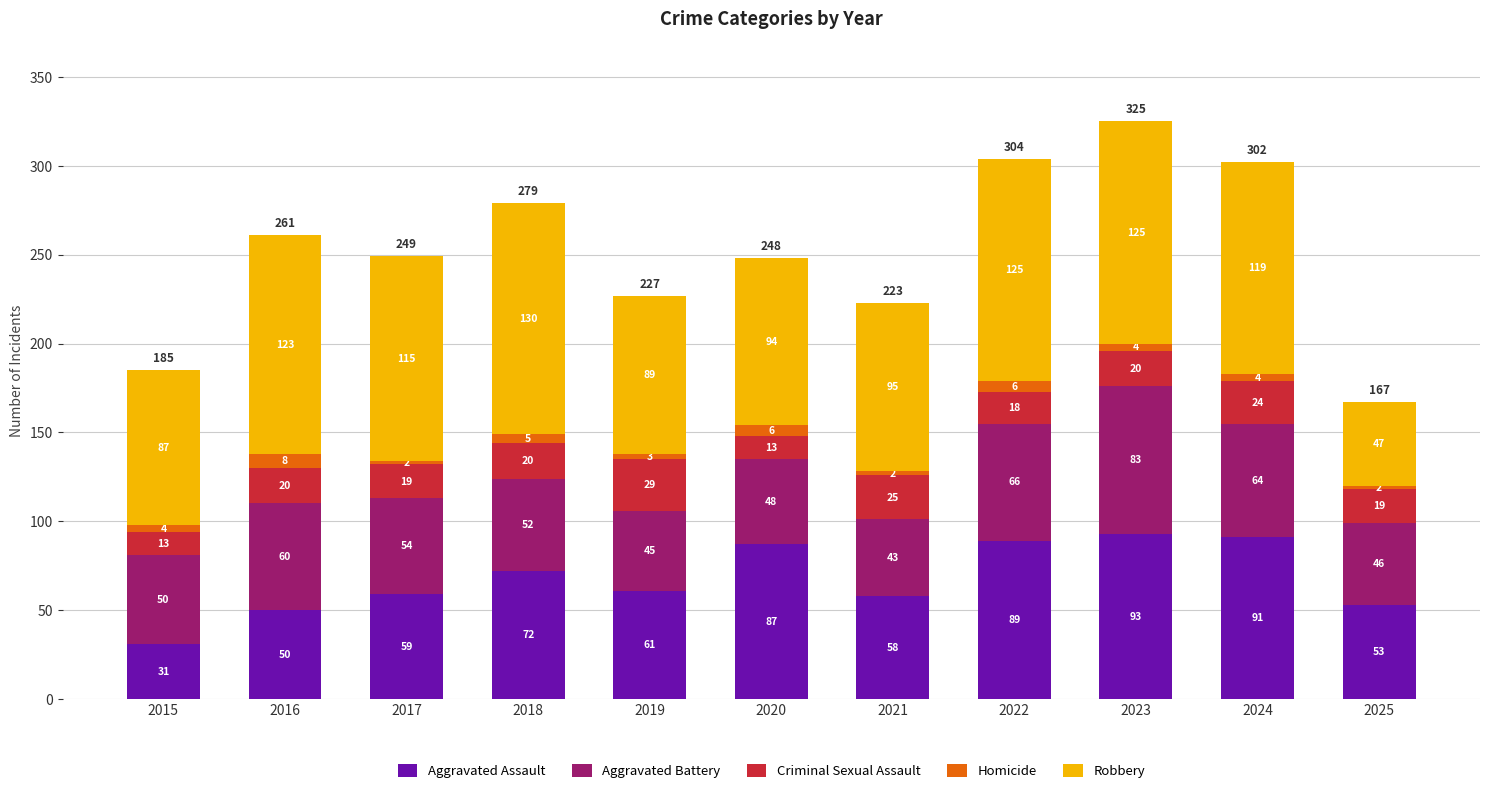

Reading left to right, list the values for the Aggravated Assault series.

31	50	59	72	61	87	58	89	93	91	53